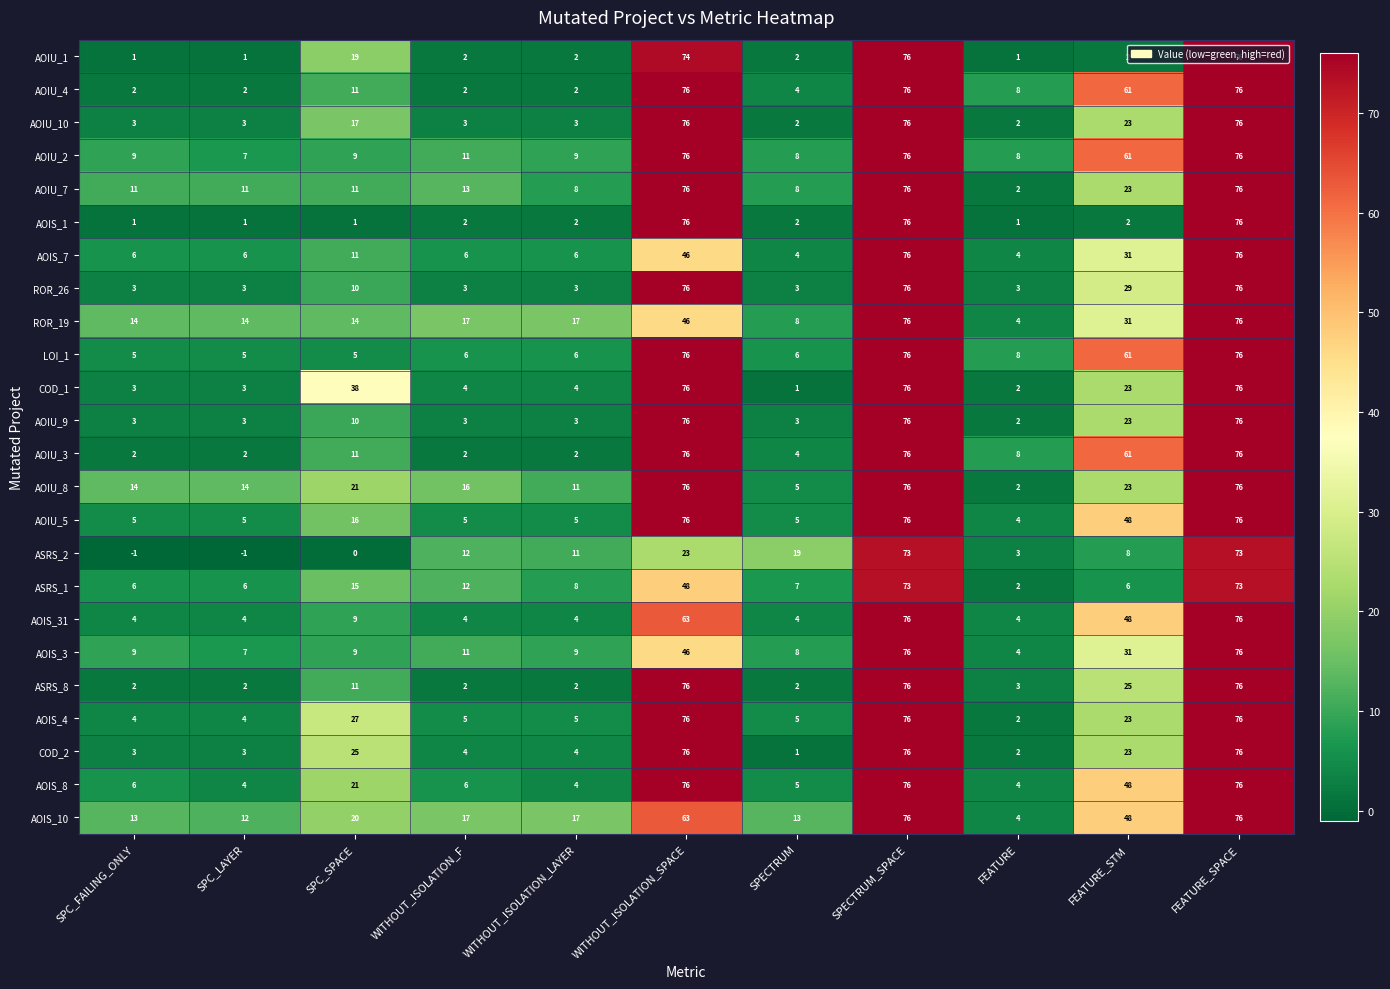

What is the average value of the AOIU_4 series?

29